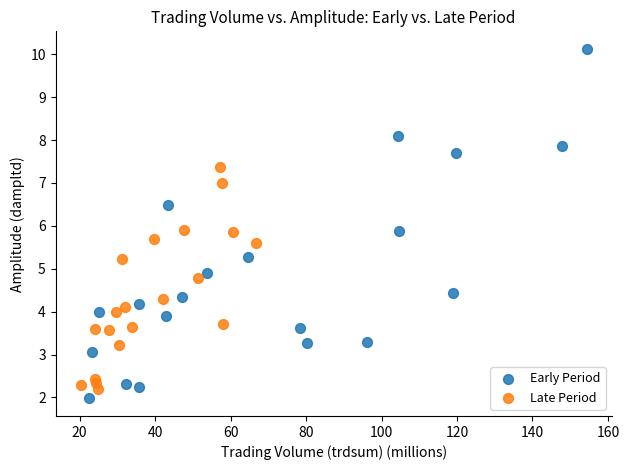

Which series has the widest spread of Y values?

Early Period